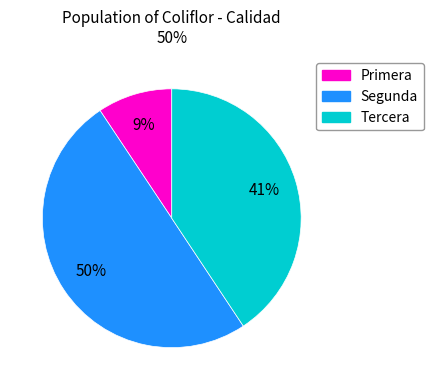

To the nearest percent, what is the average slice percentage?

33%